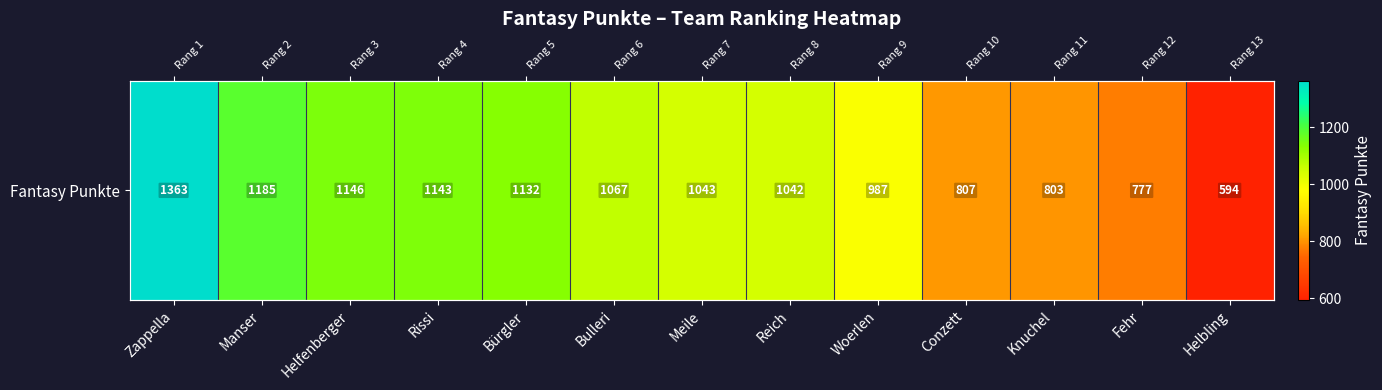

What is the difference between the maximum and minimum values?

769